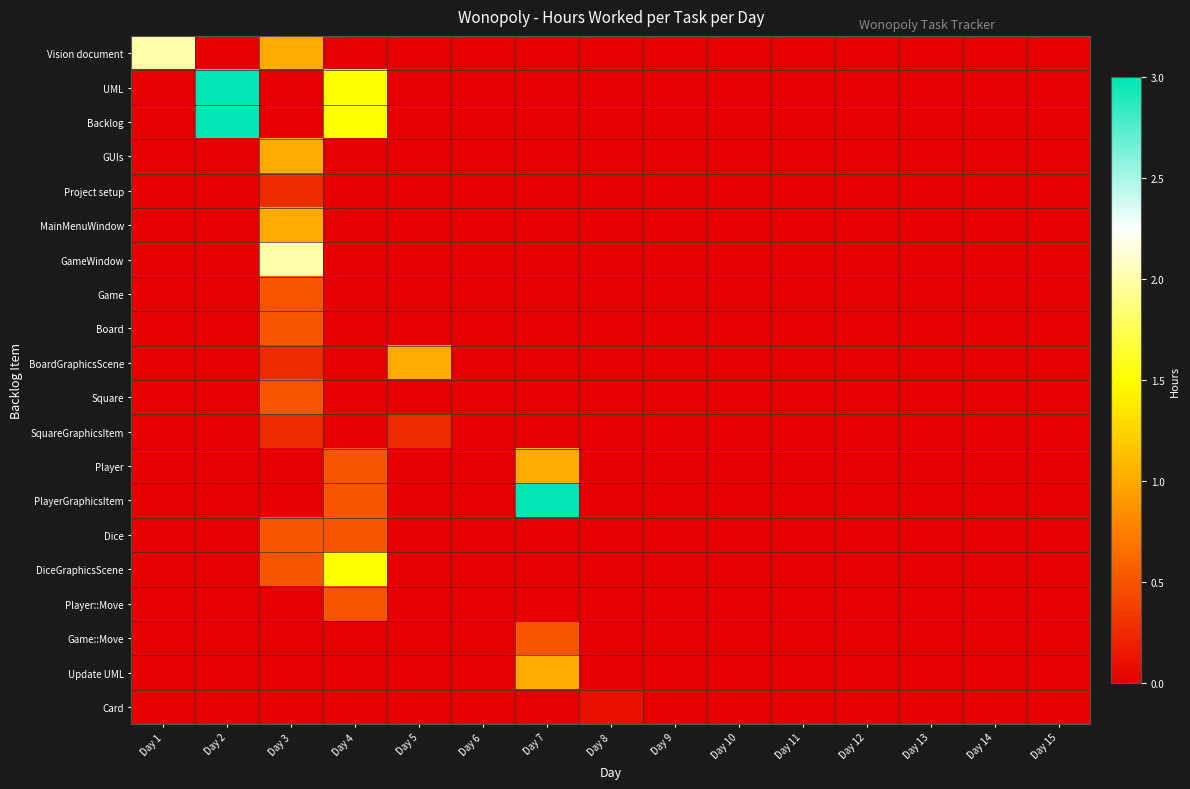

Rank the series by their maximum value, from highest to lowest.

UML, Backlog, PlayerGraphicsItem, Vision document, GameWindow, DiceGraphicsScene, GUIs, MainMenuWindow, BoardGraphicsScene, Player, Update UML, Game, Board, Square, Dice, Player::Move, Game::Move, Project setup, SquareGraphicsItem, Card